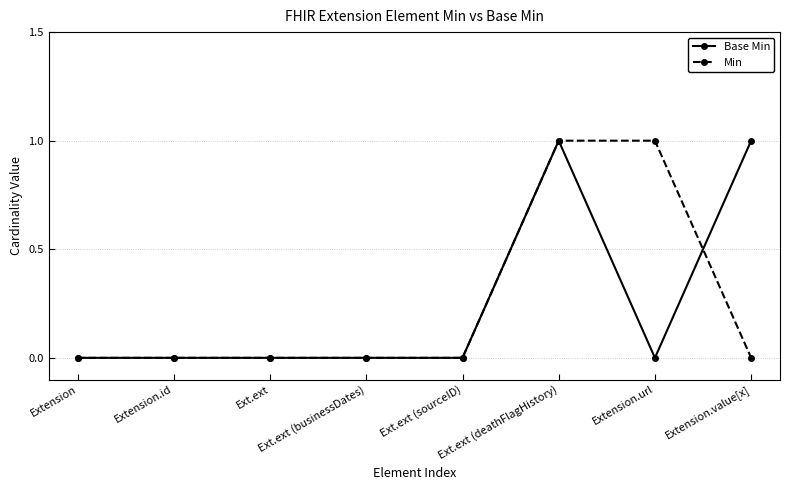

What is the label of the 6th point from the left?

Ext.ext (deathFlagHistory)